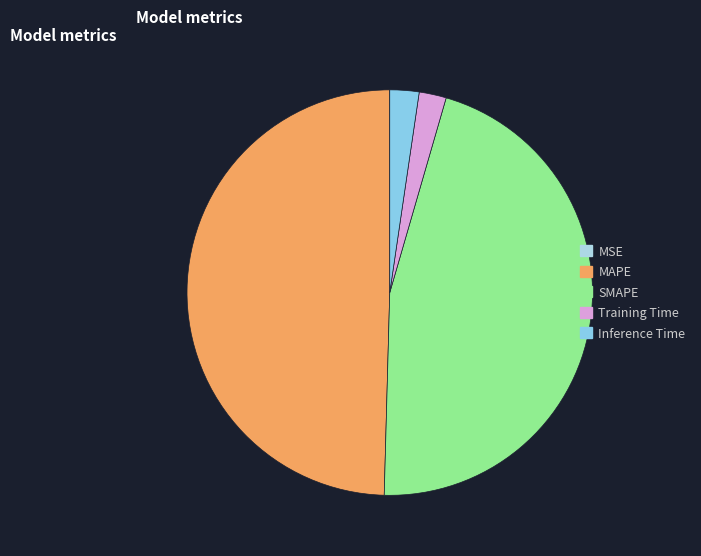

The MSE slice represents 0% of the pie. True or false?

True